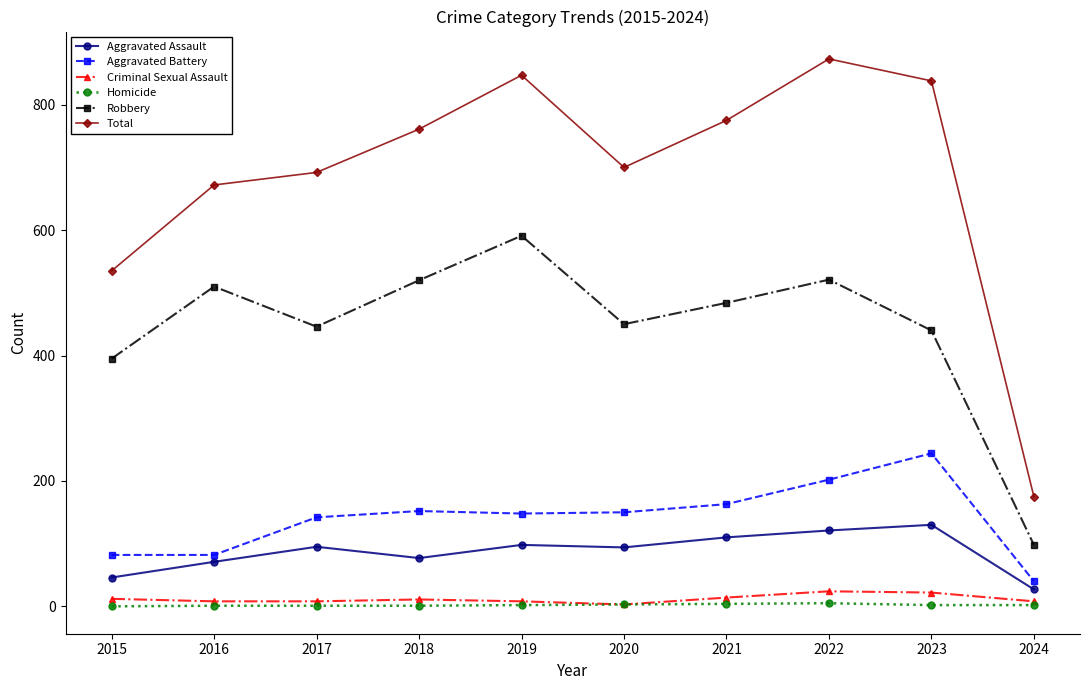

Between 2019 and 2022, which series saw the biggest shift?

Robbery